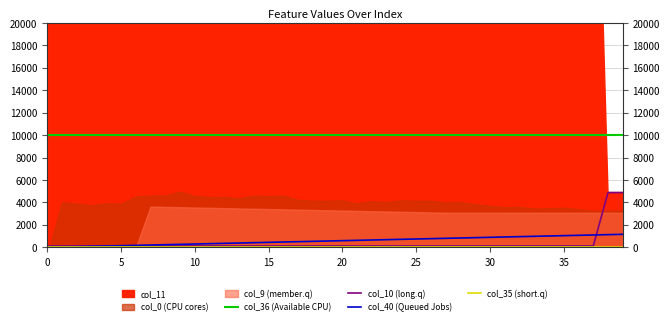

True or false: col_35 (short.q) and col_40 (Queued Jobs) cross at least once.

False